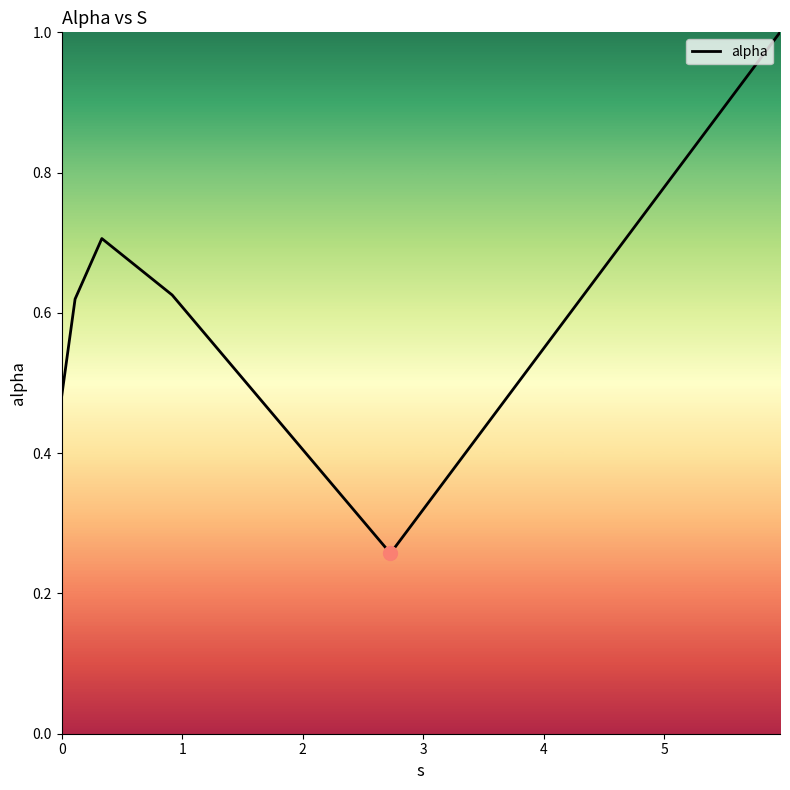

What is the difference between the maximum and minimum values?

0.7